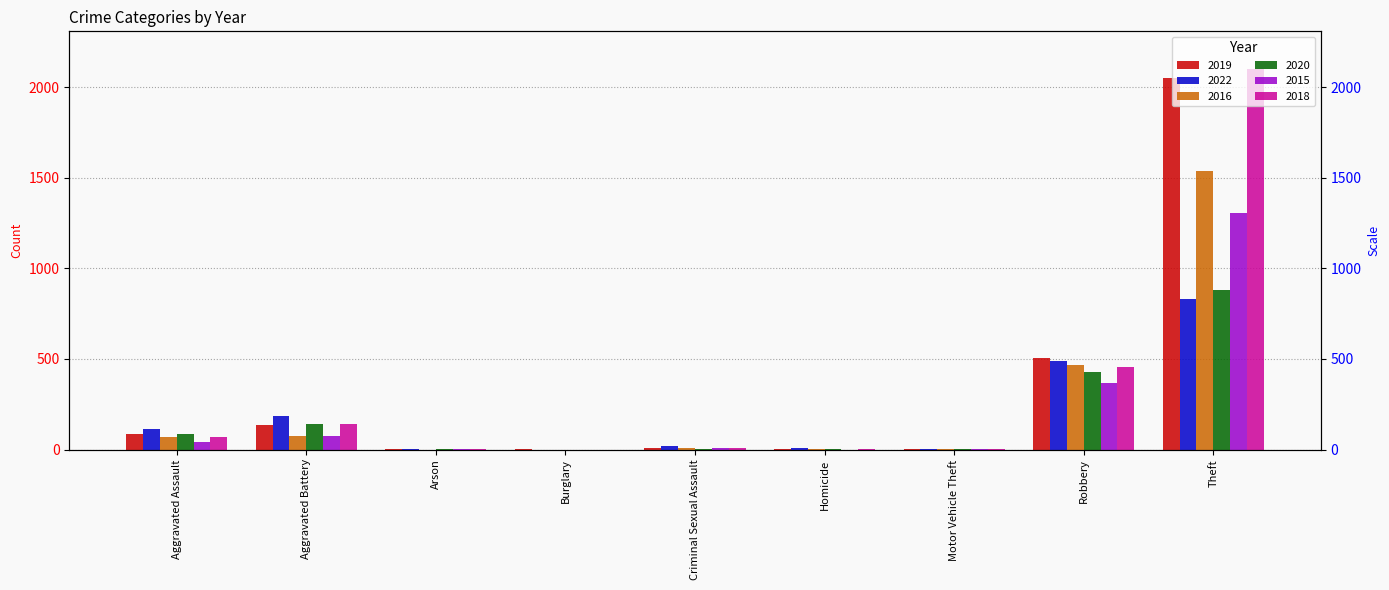

What is the spread (max minus min) of values at Arson?

3